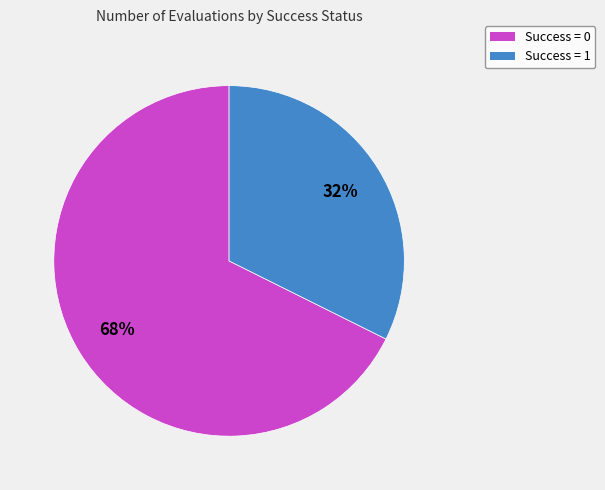

Is there any slice that represents more than half of the pie?

Yes